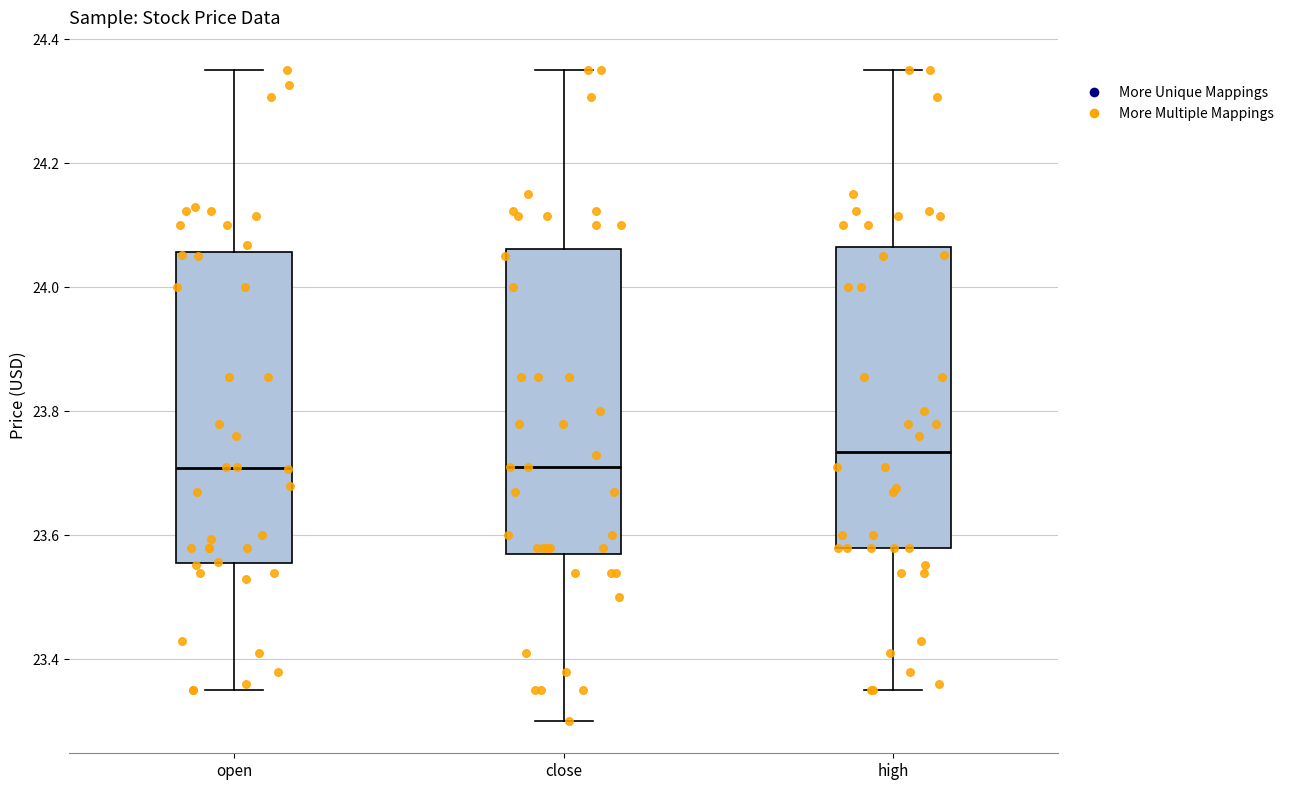

Reading left to right, read every box against the y-axis: the position of its median line, the range the box covers, and the ends of its whiskers. The values are not printed on the chart, so give them approximately, as read against the axis.

open: median 23.70, box 23.56 to 24.06, whiskers 23.36 to 24.36
close: median 23.70, box 23.58 to 24.06, whiskers 23.30 to 24.36
high: median 23.74, box 23.58 to 24.06, whiskers 23.36 to 24.36